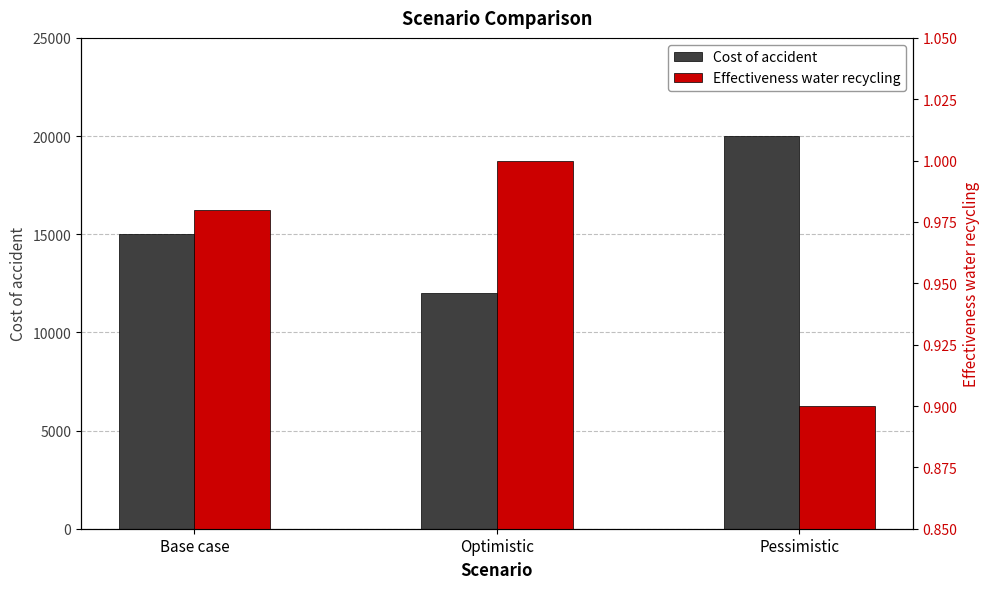

At Base case, list the series in order from largest to smallest.

Cost of accident, Effectiveness water recycling